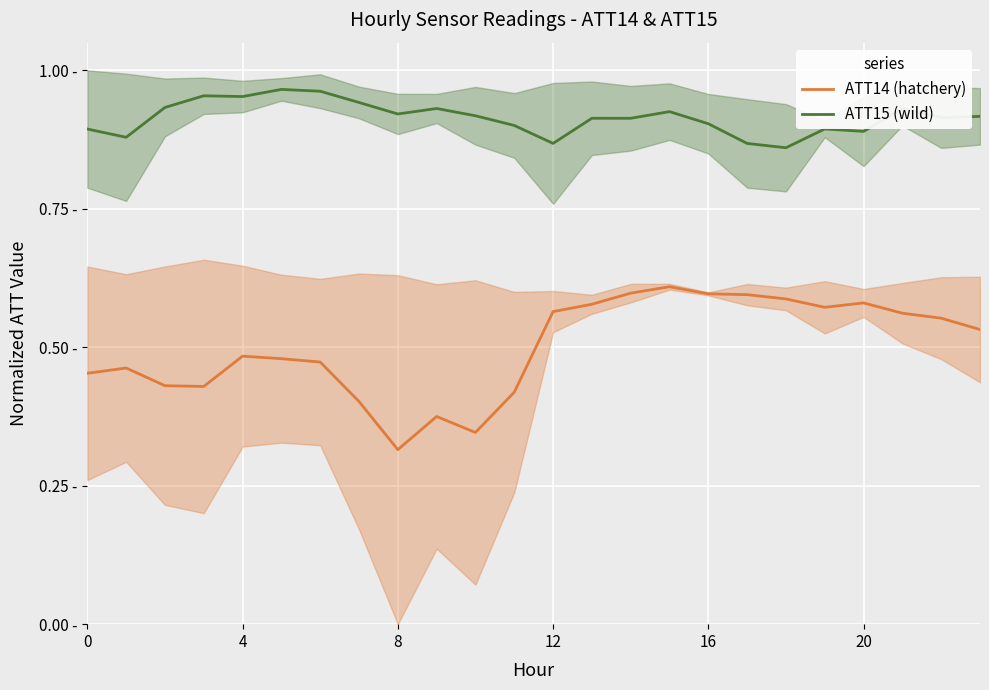

True or false: ATT15 (wild) and ATT14 (hatchery) cross at least once.

False